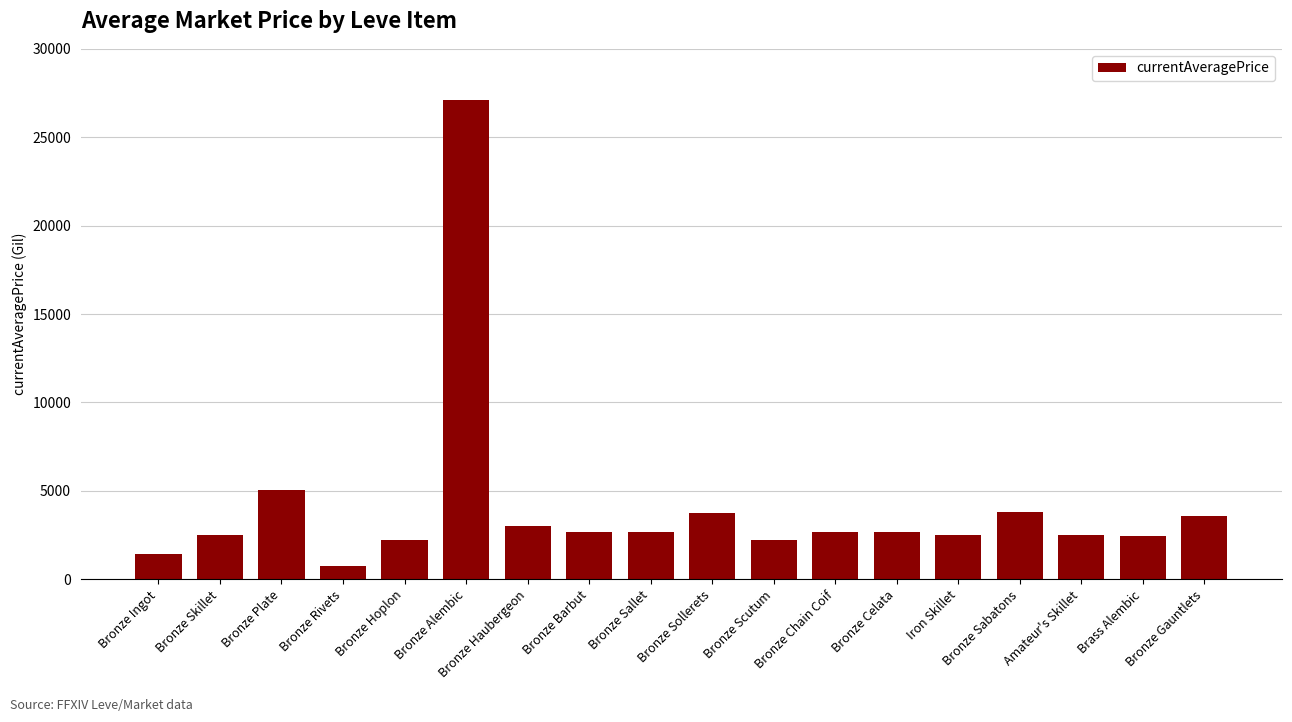

Which has a higher value, Bronze Skillet or Bronze Plate?

Bronze Plate